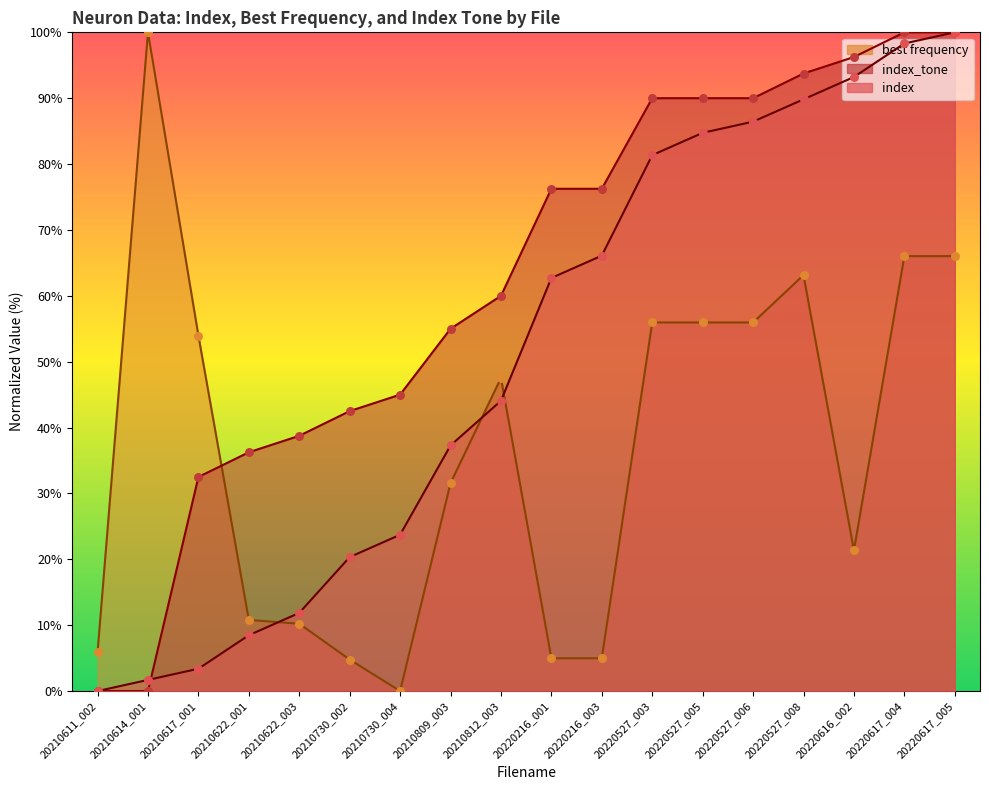

What is the total value across all series at 20220527_006?

232.4